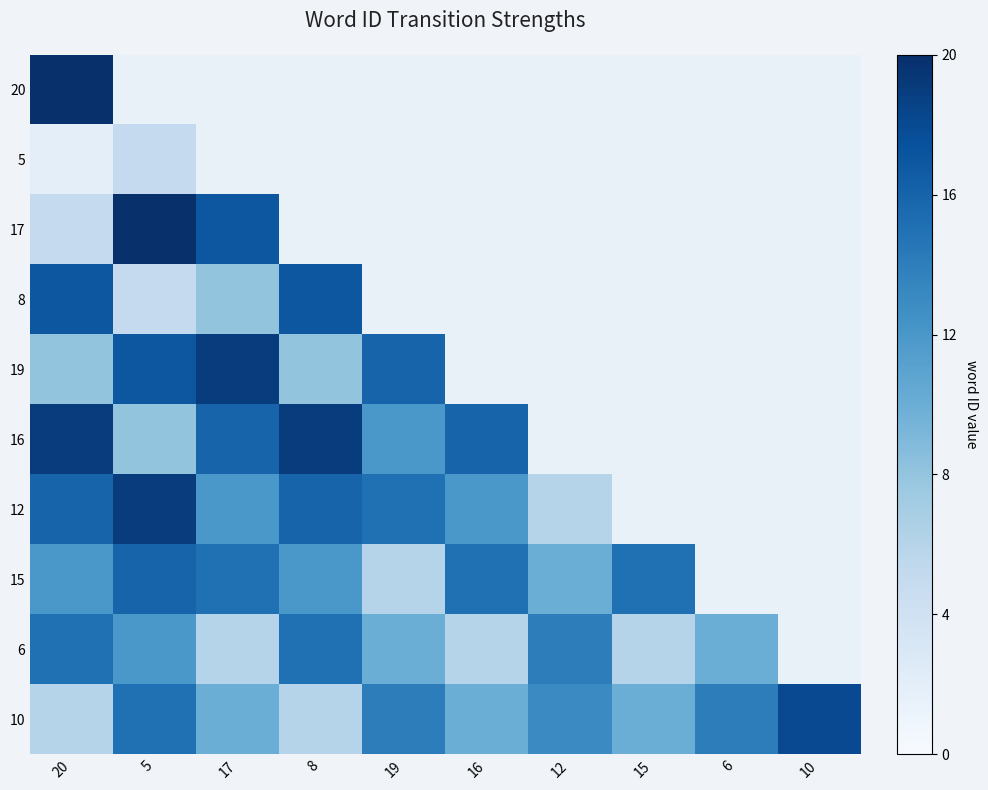

Between 20 and 5, which is larger?

5